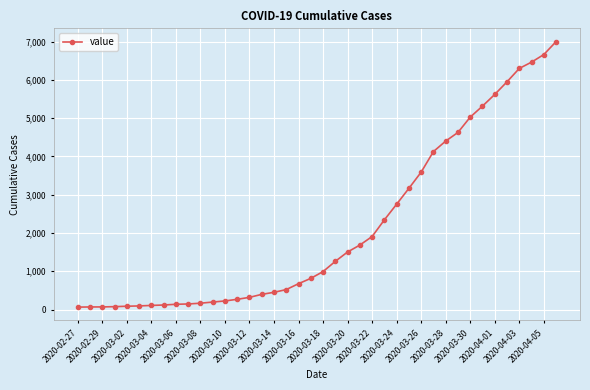

What is the greatest value displayed?

7001